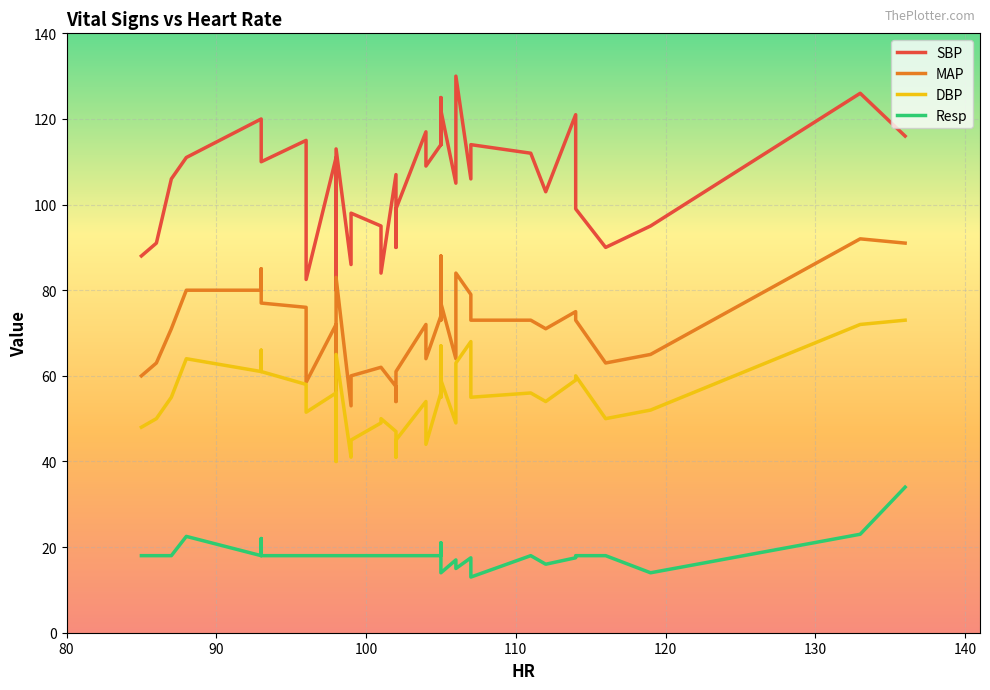

What is the maximum value shown in the chart?

130.0